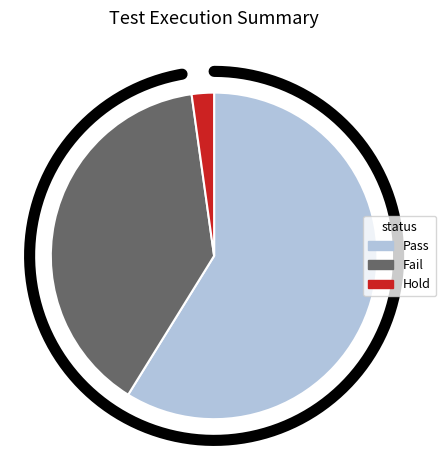

To the nearest percent, what is the combined percentage of Fail and Hold?

41%